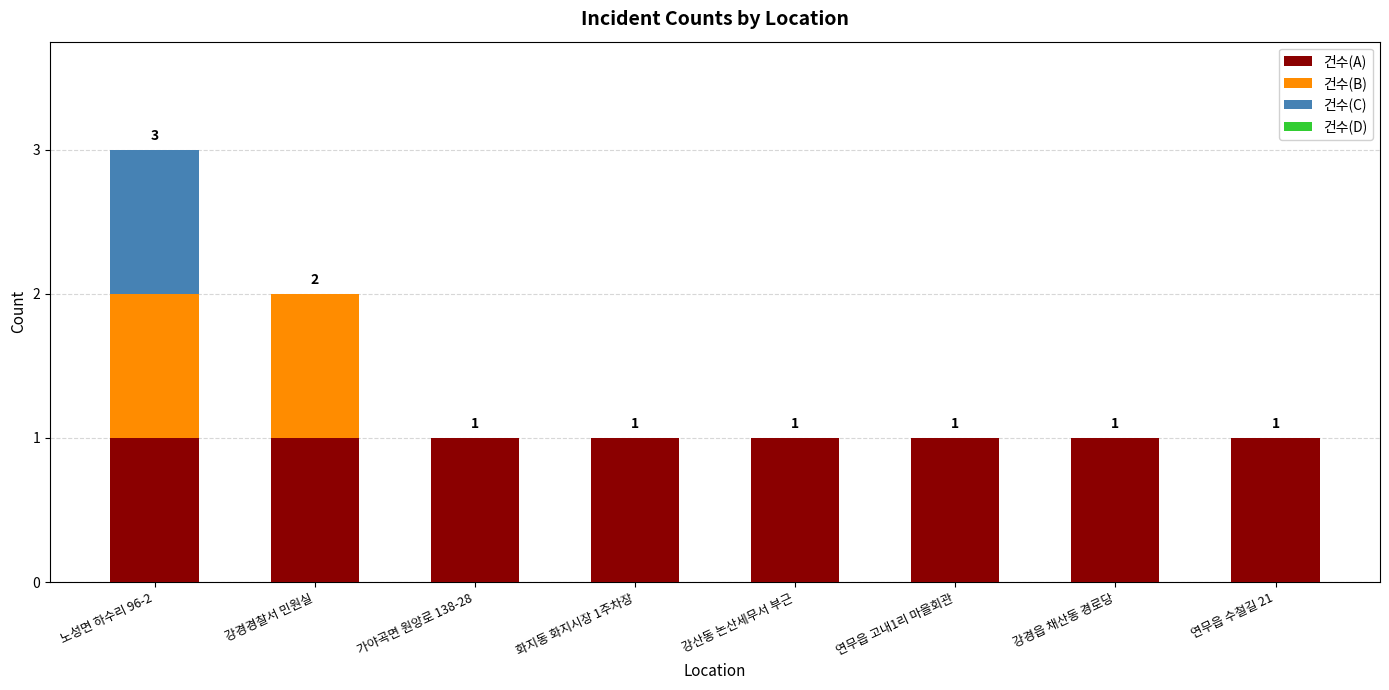

True or false: 건수(A) has a value of 2 at 강경경찰서 민원실.

False